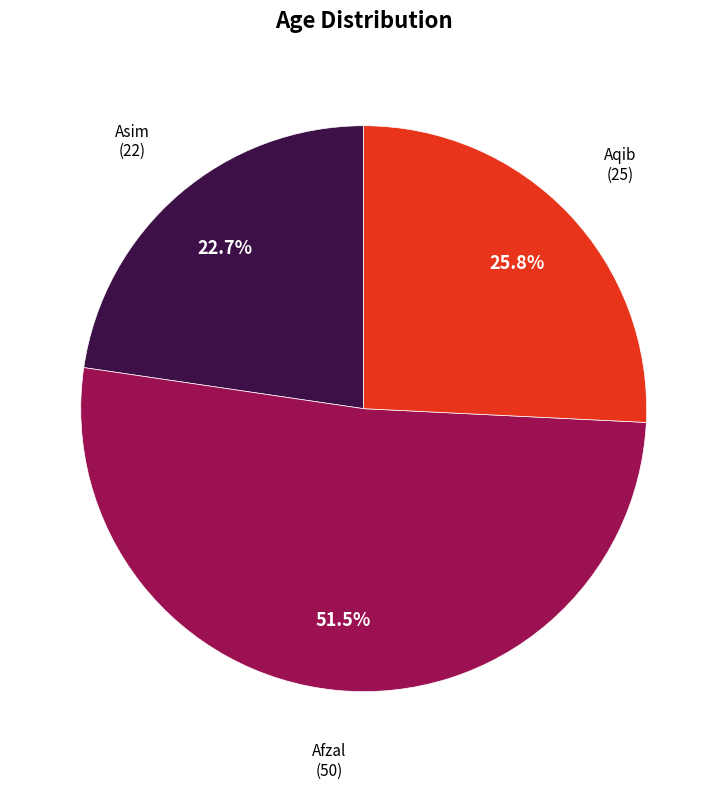

To the nearest percent, what portion does Asim represent?

23%